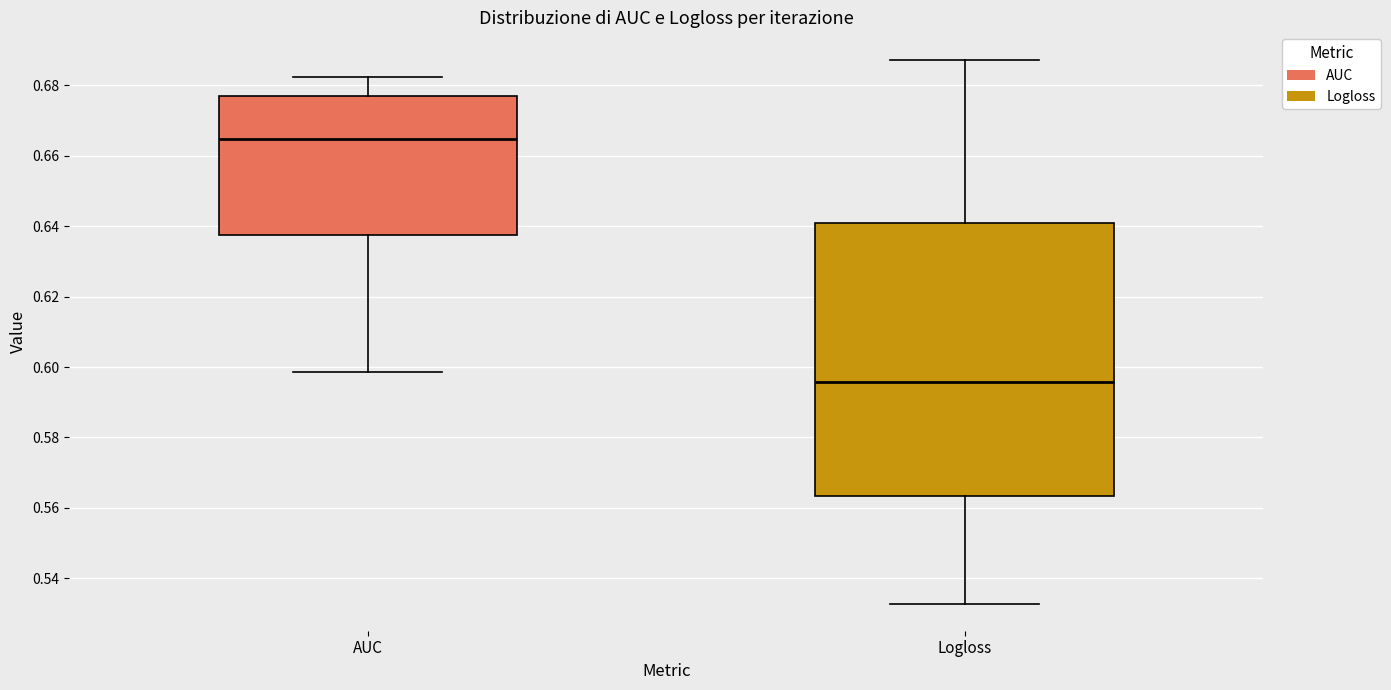

Which box has the highest median line?

AUC